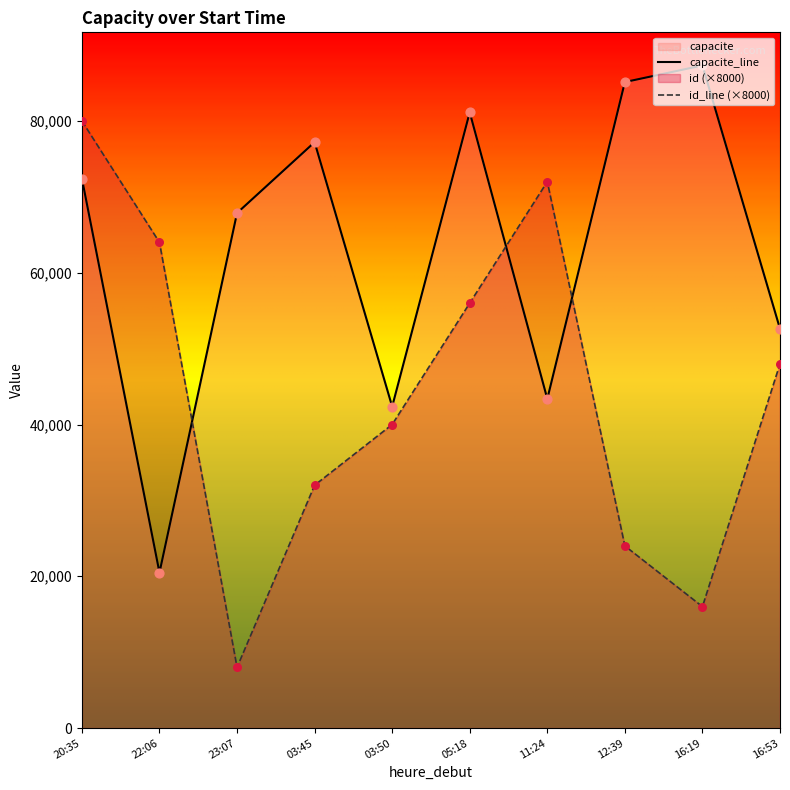

Which series reaches the minimum Y coordinate?

id